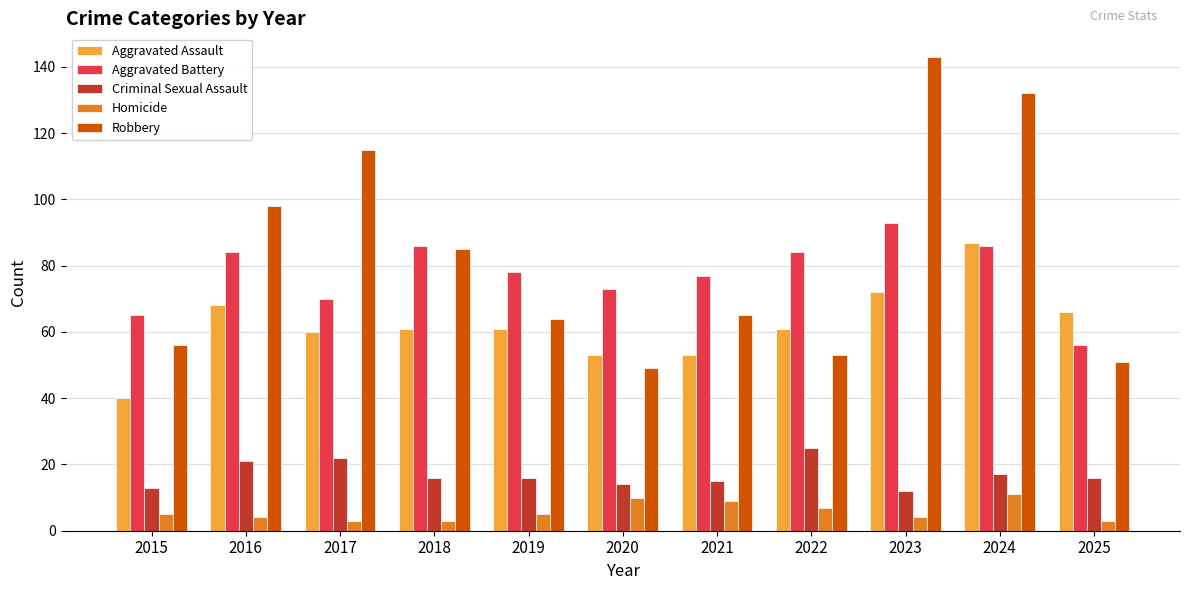

Which series has the largest range (max minus min)?

Robbery